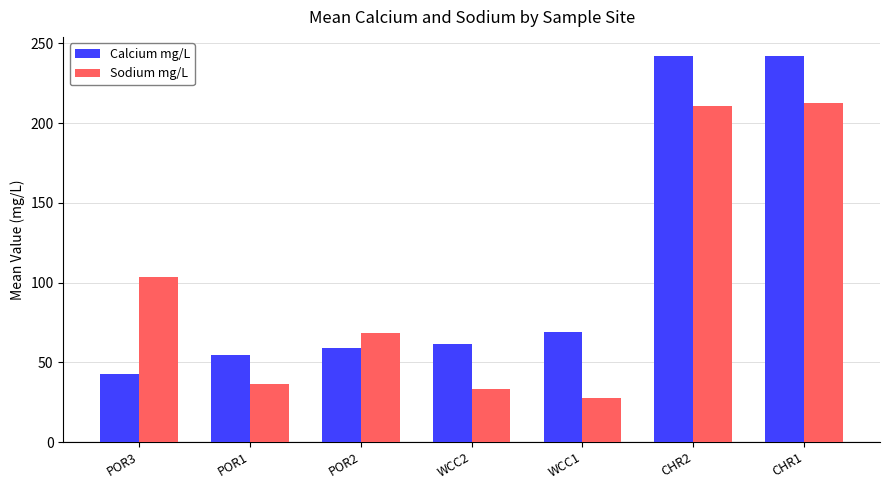

What is the difference between the maximum and minimum values in the Calcium mg/L series?

199.5